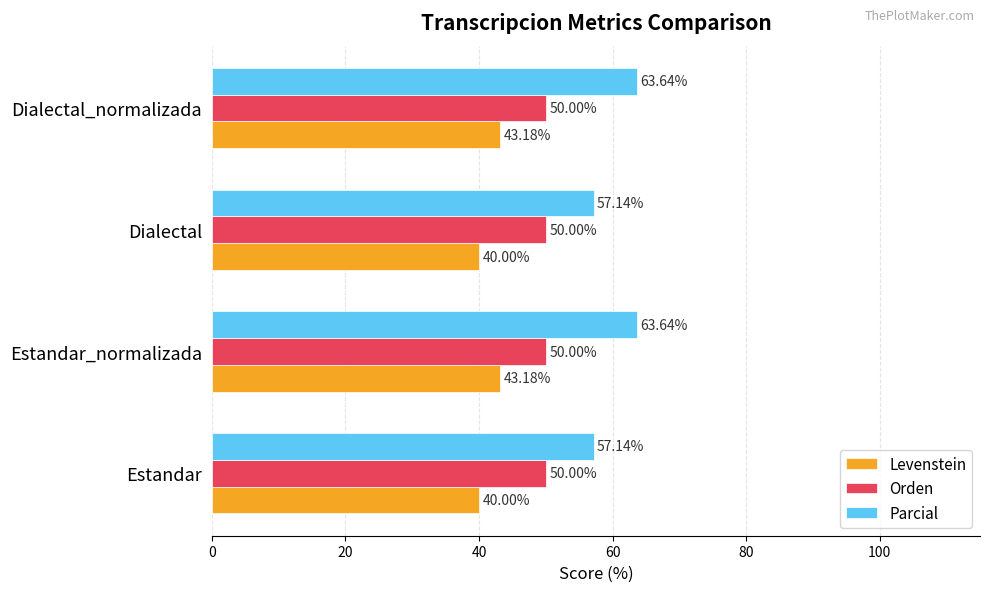

Is the value of Levenstein at Estandar_normalizada greater than the value of Parcial at Estandar_normalizada?

No